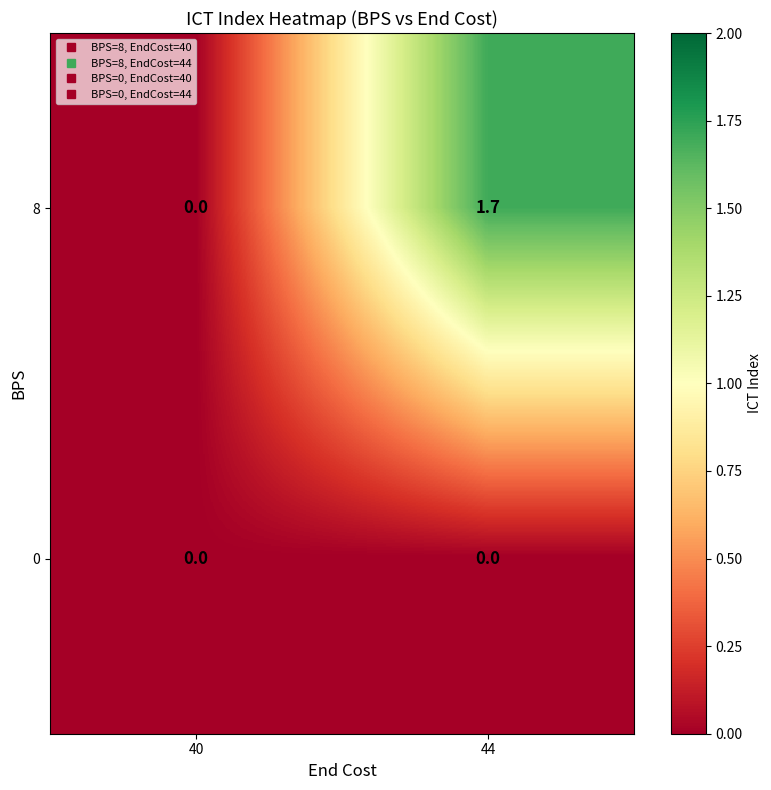

Count the number of categories in the chart.

2